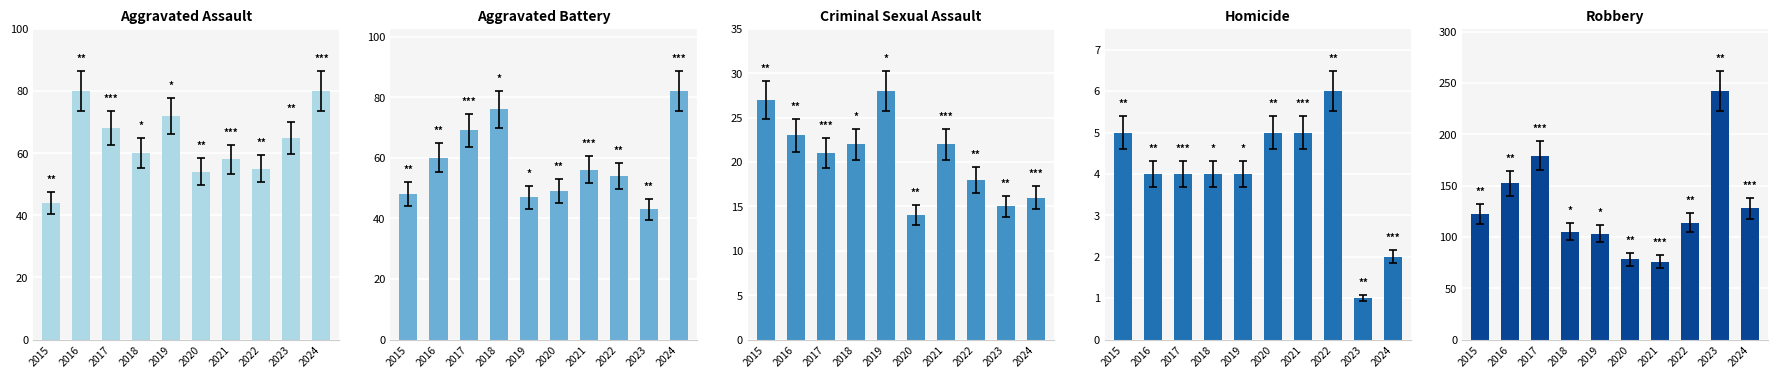

What is the difference between the maximum and second lowest values in the Aggravated Assault series?

26